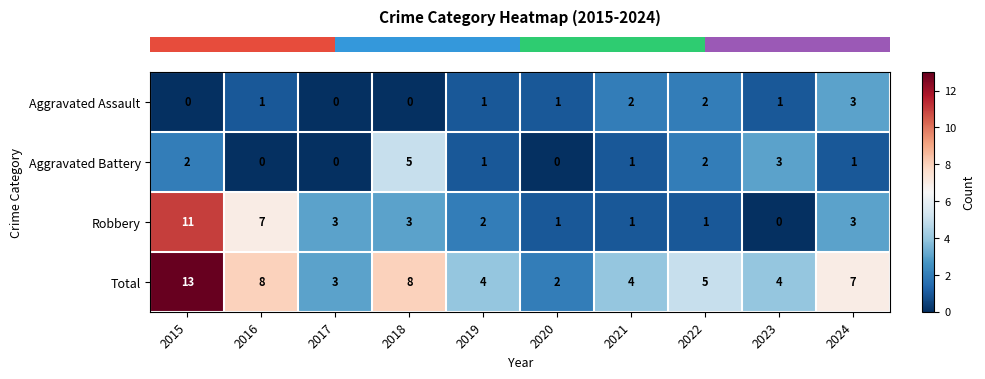

What is the difference between the Aggravated Battery values at 2018 and 2017?

5